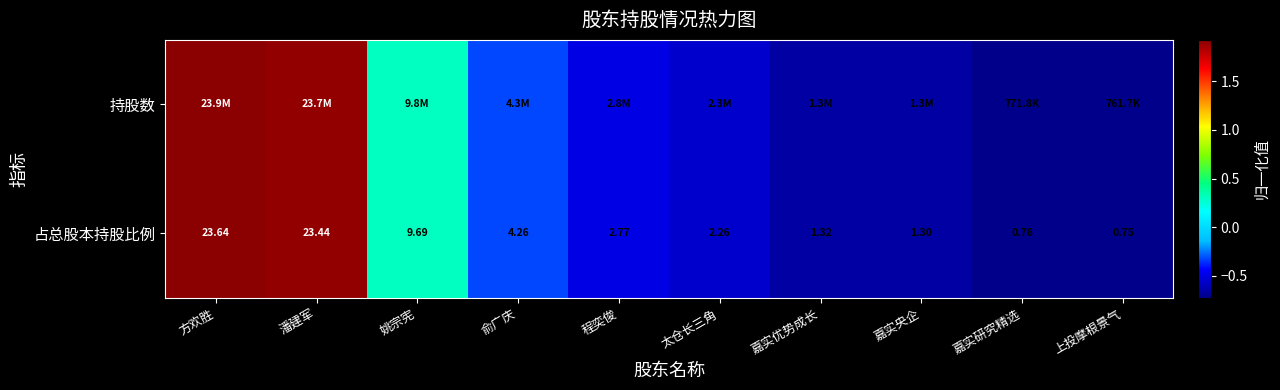

Is it true that 占总股本持股比例 equals 3.2 at 方欢胜?

False